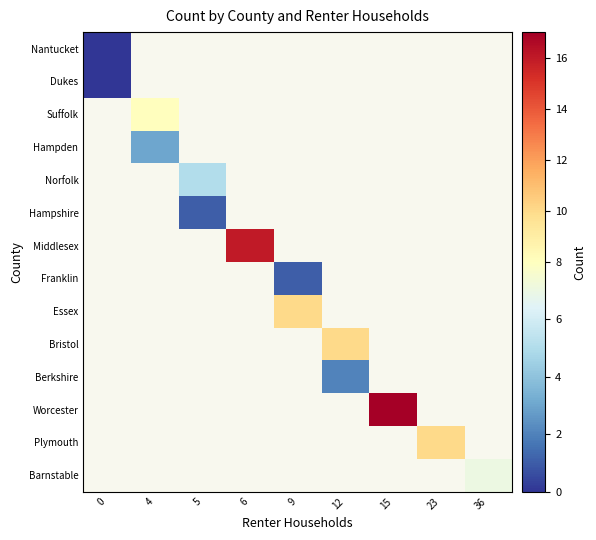

How many distinct data groups are displayed?

14